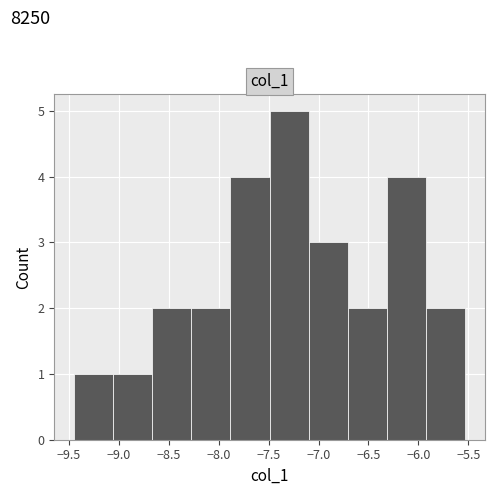

How tall is the bar that spans -6.30 to -5.90 on the x-axis? Neither the bar edges nor the heights are printed on the chart, so give them approximately, as read against the axes.

4